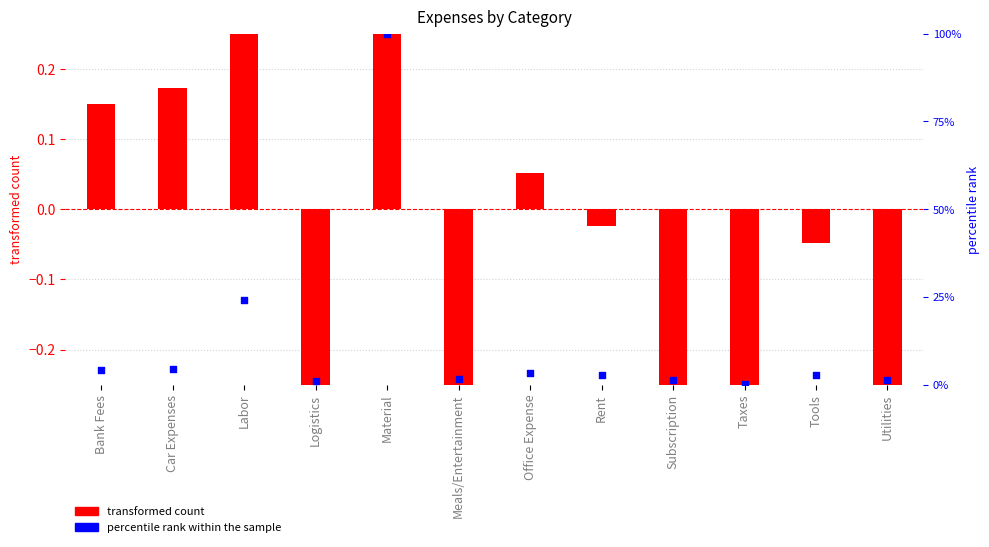

What is the total value across all series at Car Expenses?

4.6